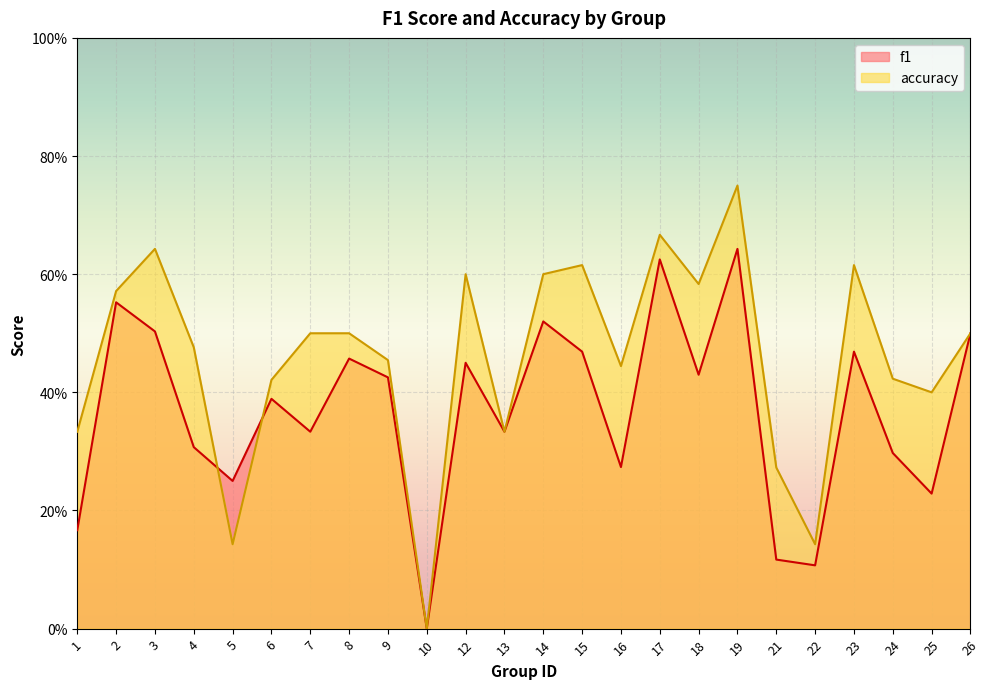

What is the difference between the maximum and minimum values in the f1 series?

0.6